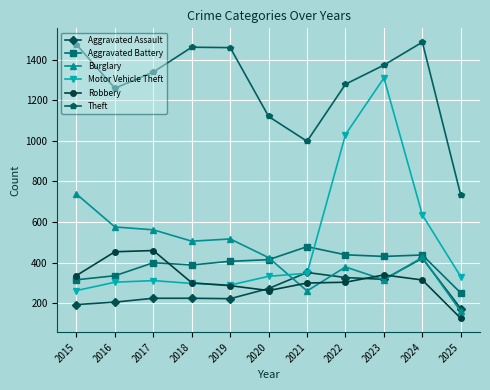

Is the value of Motor Vehicle Theft at 2025 greater than the value of Aggravated Assault at 2021?

No